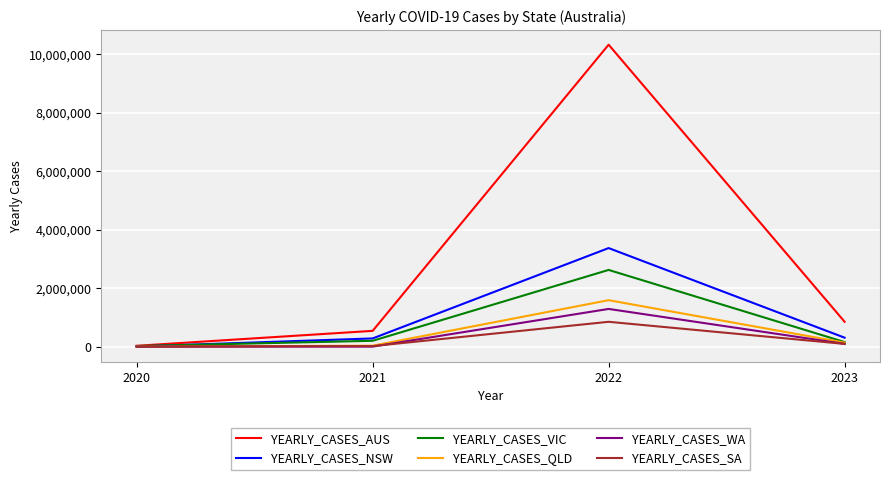

At how many categories does at least one series exceed 1872102?

1